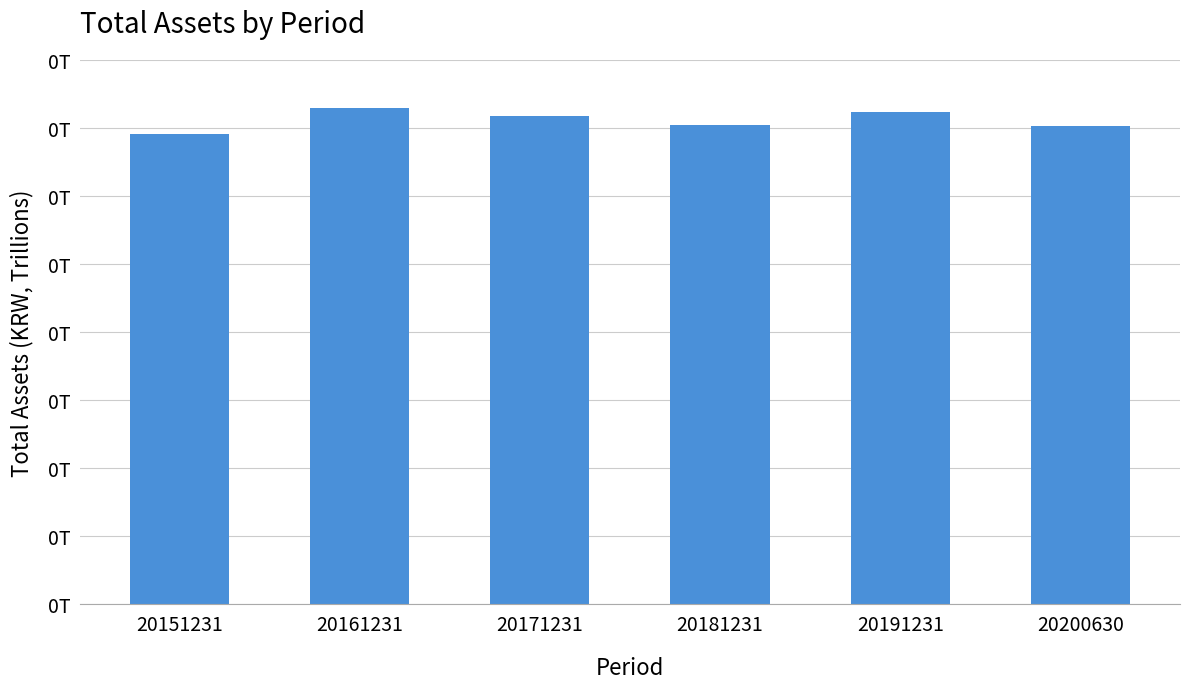

Are the bars horizontal?

No